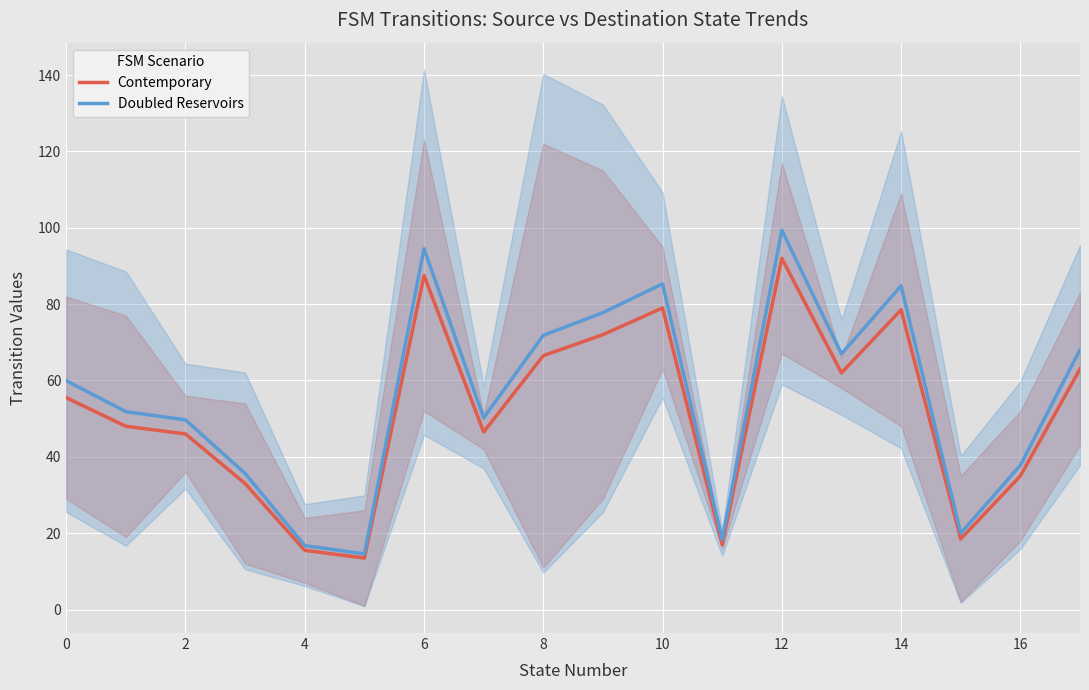

At which label does Doubled Reservoirs reach its peak?

12